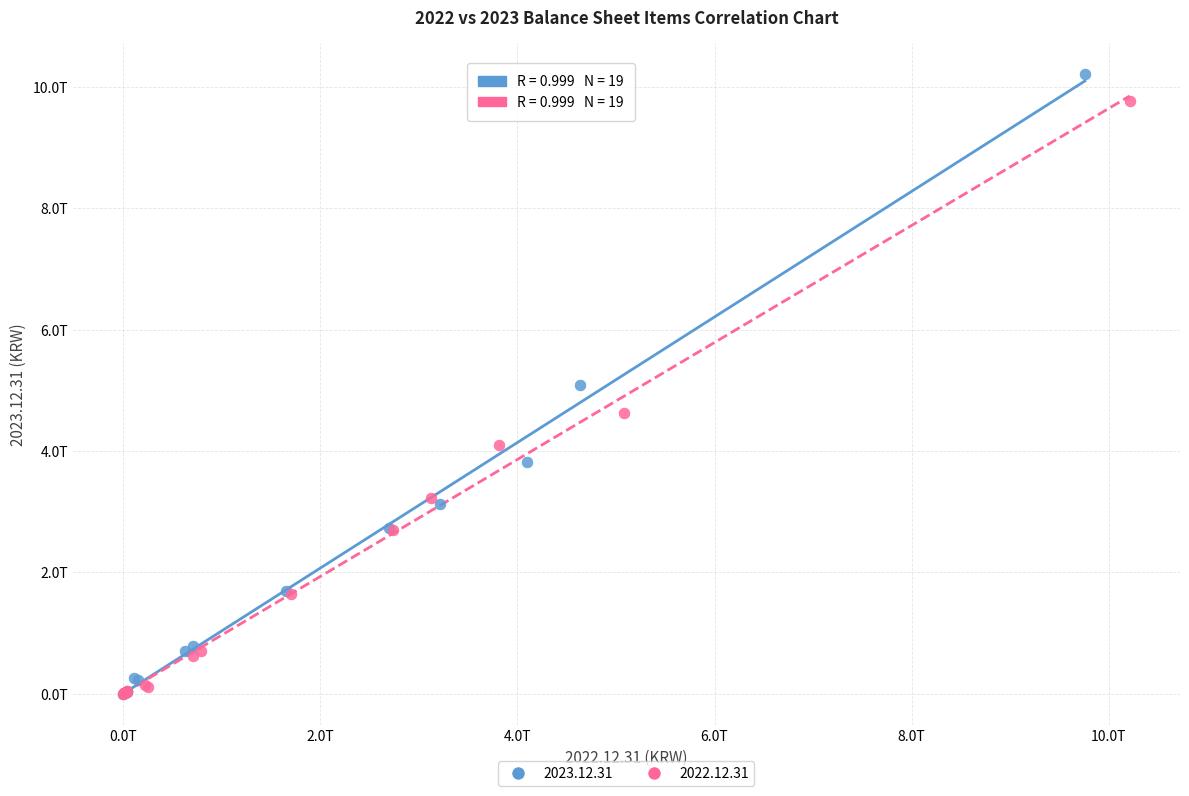

Which series has the largest Y range (max minus min)?

2023.12.31